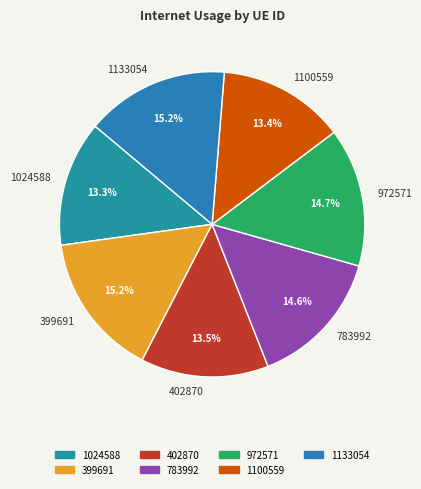

What portion of the pie excludes 783992?

85.4%